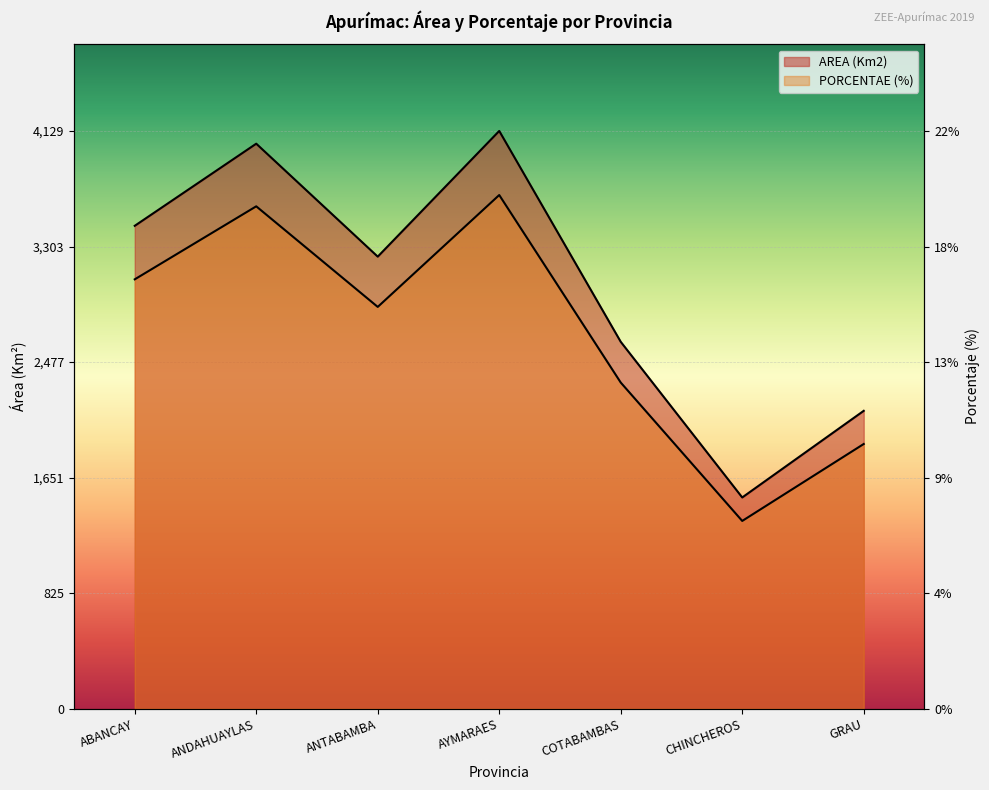

Which category has the highest value in the AREA (Km2) series?

AYMARAES